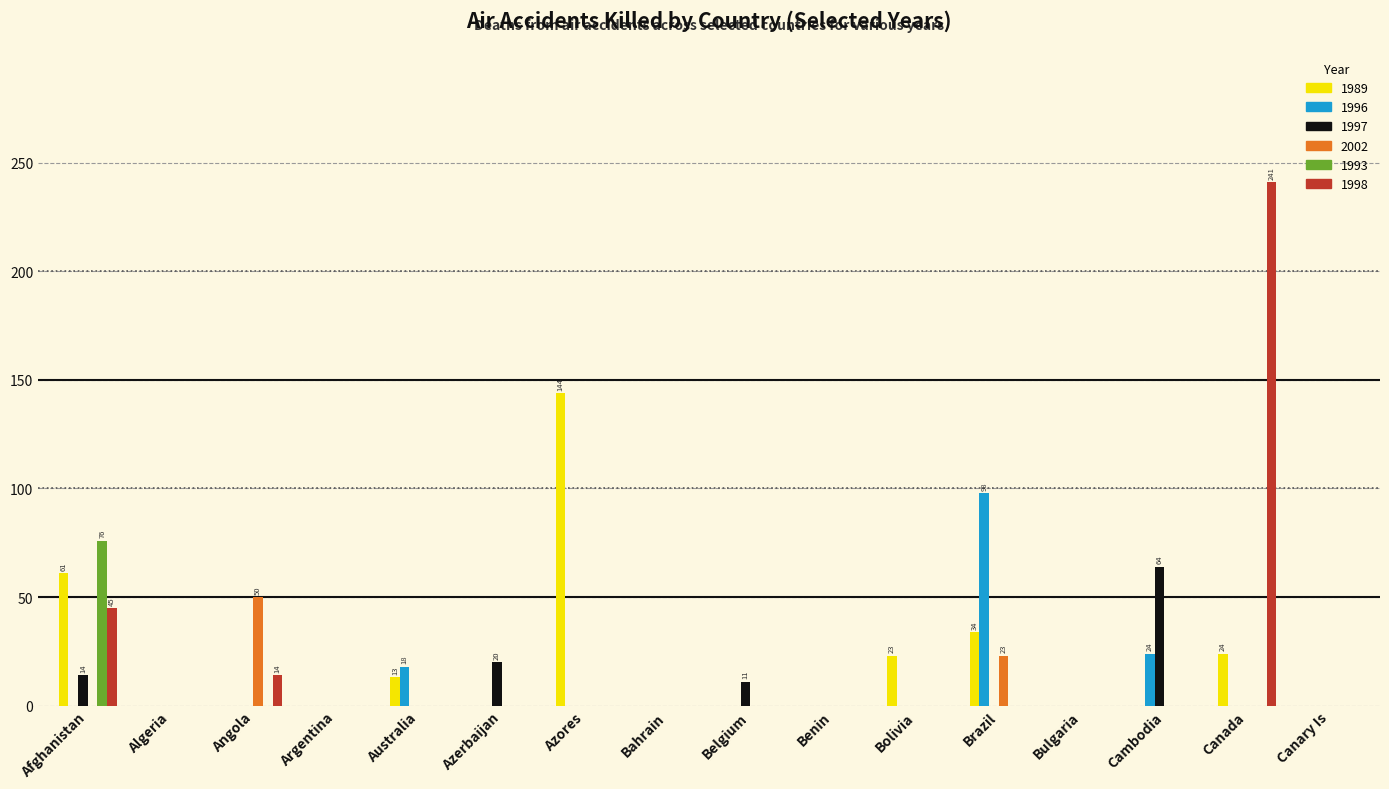

Is it true that 1996 equals 0 at Argentina?

True